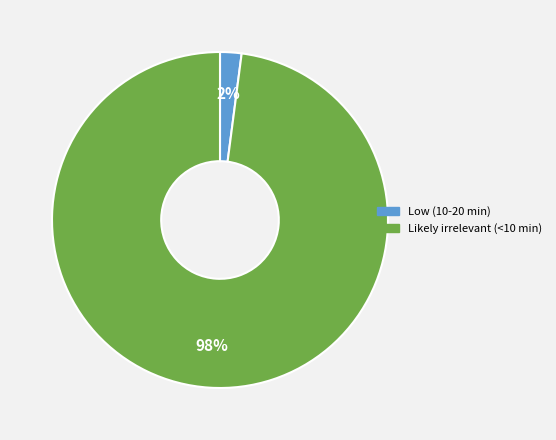

To the nearest percent, what percentage of the pie is Low (10-20 min)?

2%